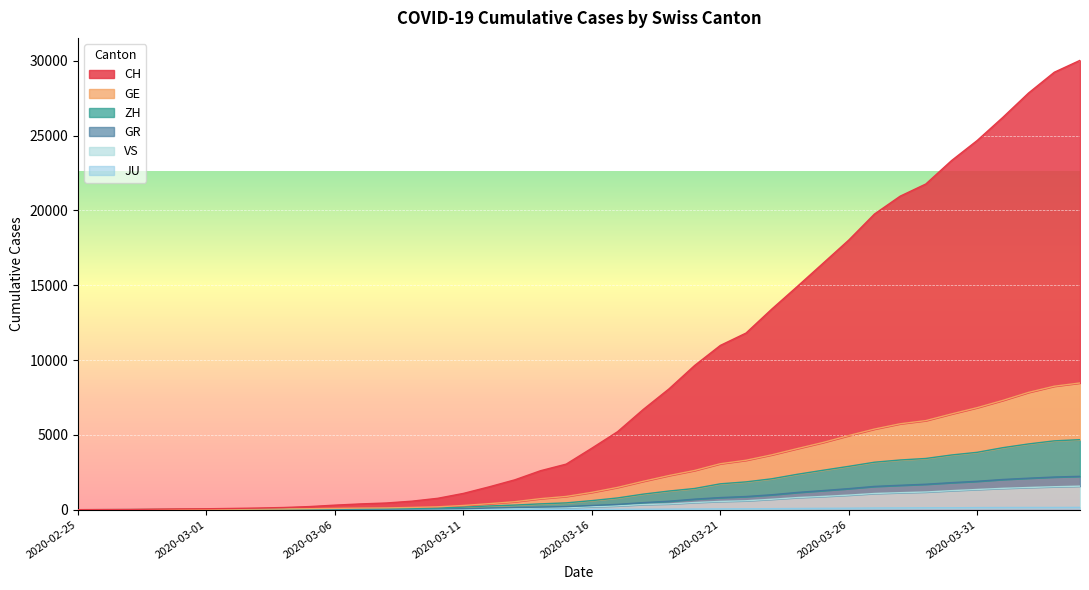

True or false: ZH and CH intersect in this chart.

False